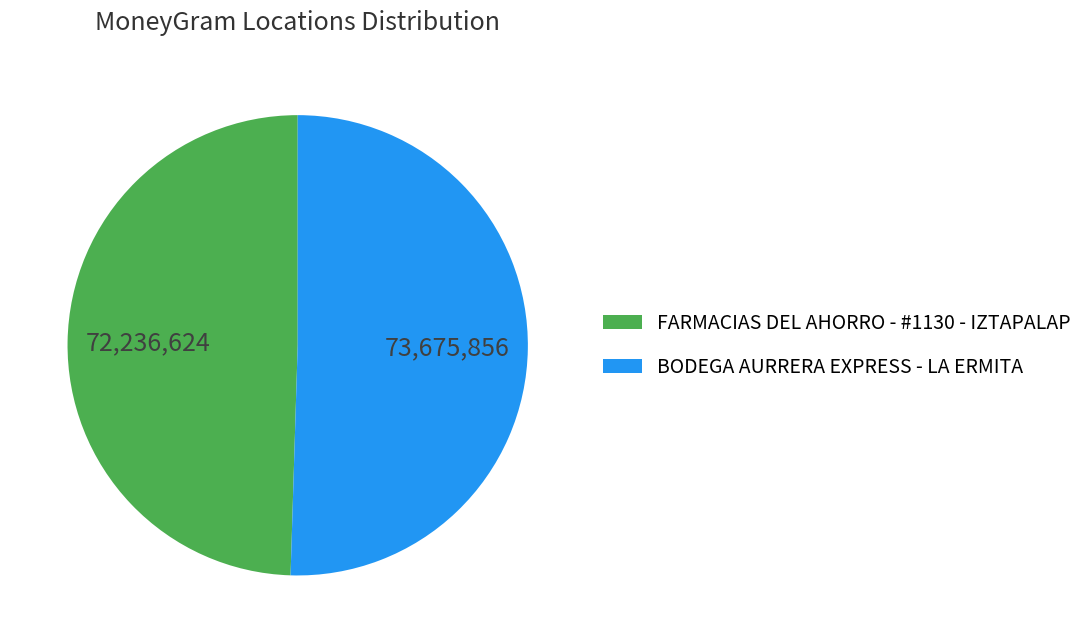

Rank the categories by value from highest to lowest.

BODEGA AURRERA EXPRESS - LA ERMITA, FARMACIAS DEL AHORRO - #1130 - IZTAPALAP